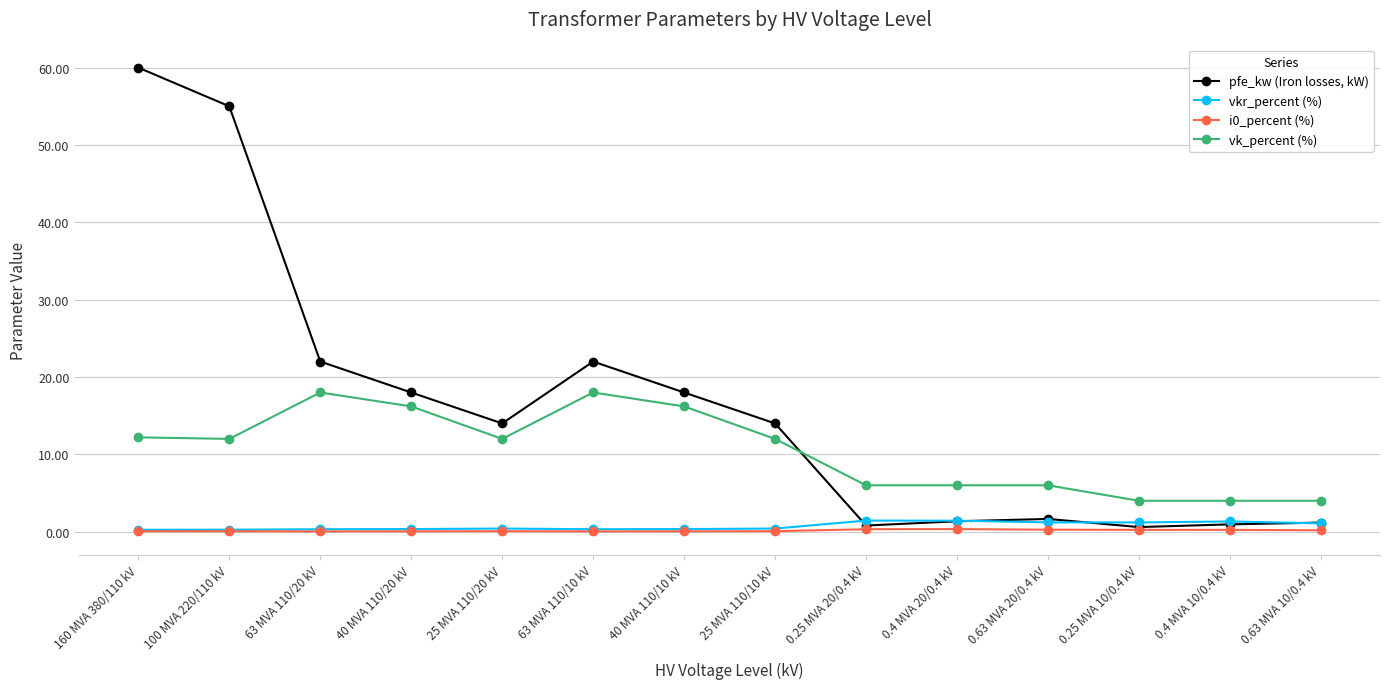

What is the label of the 14th point from the left?

0.63 MVA 10/0.4 kV